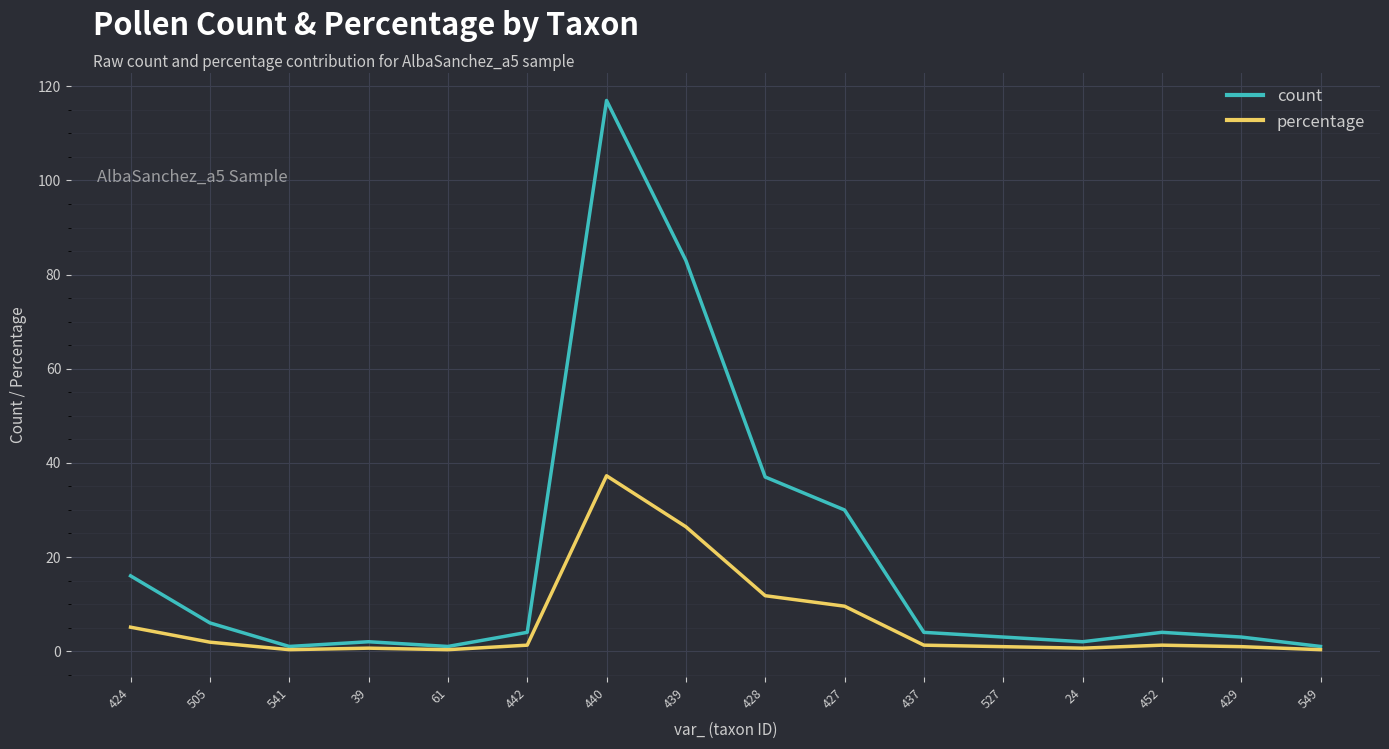

Which series has the widest spread of values?

count